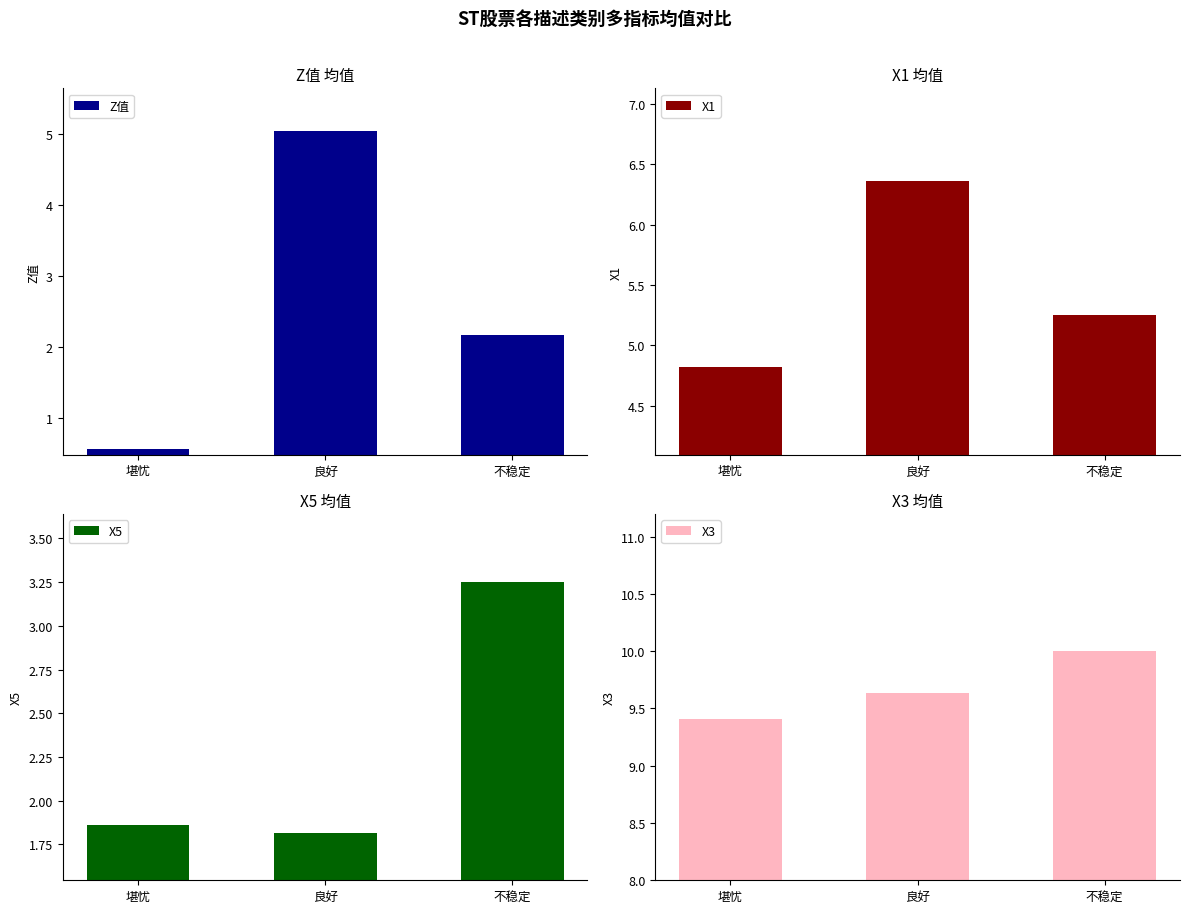

What is the spread (max minus min) of values at 良好?

7.8